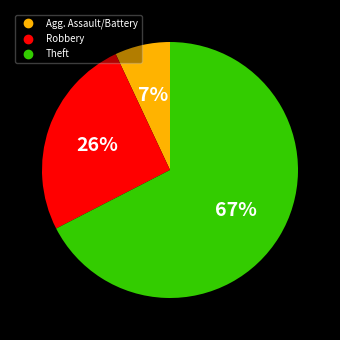

Is there a majority slice in this chart?

Yes